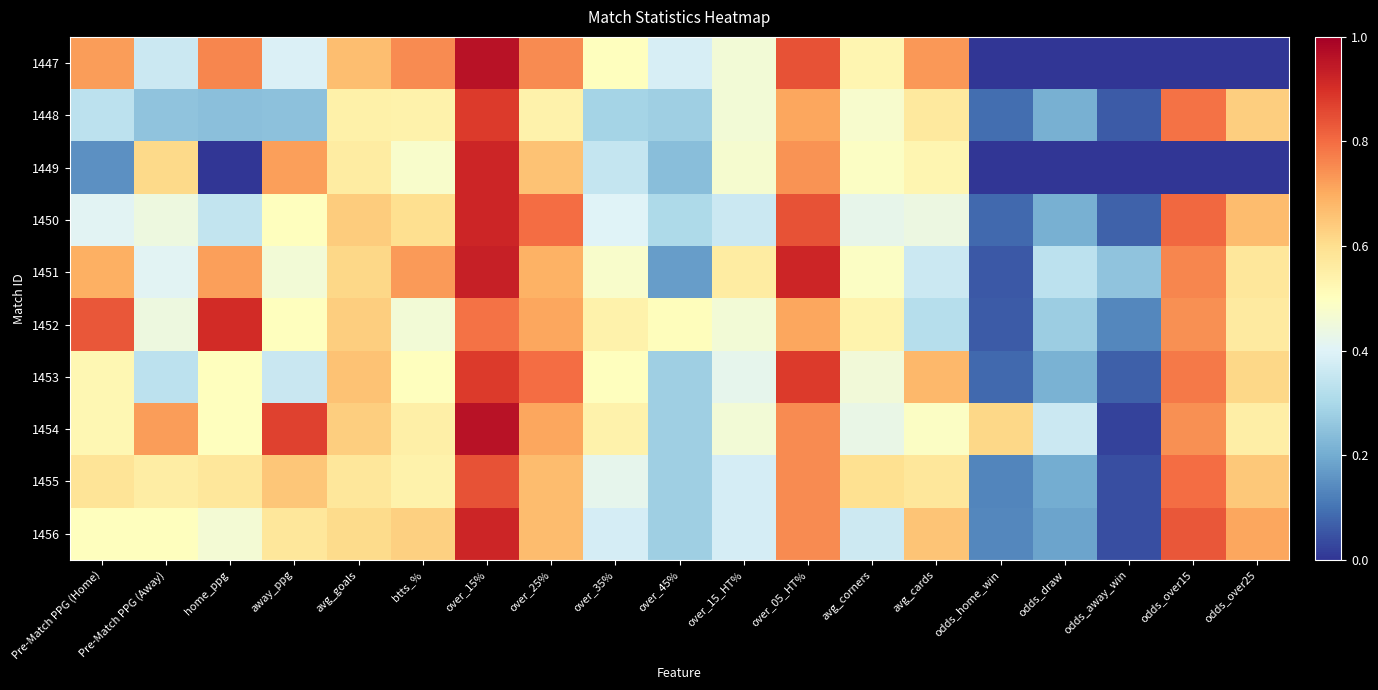

What is the total value across all series at odds_home_win?

1.3